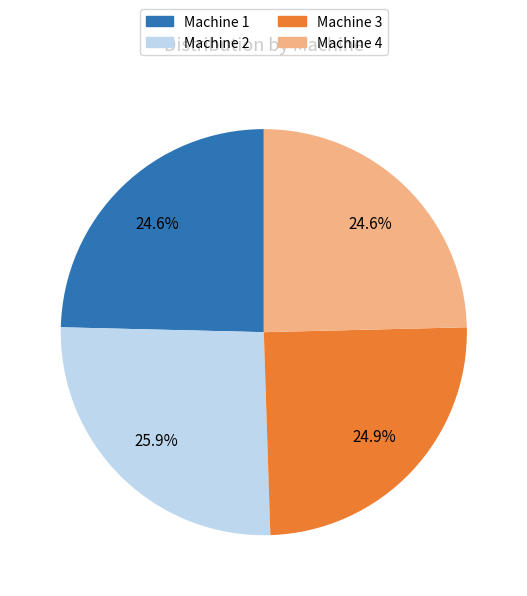

Count the number of slices in the pie.

4